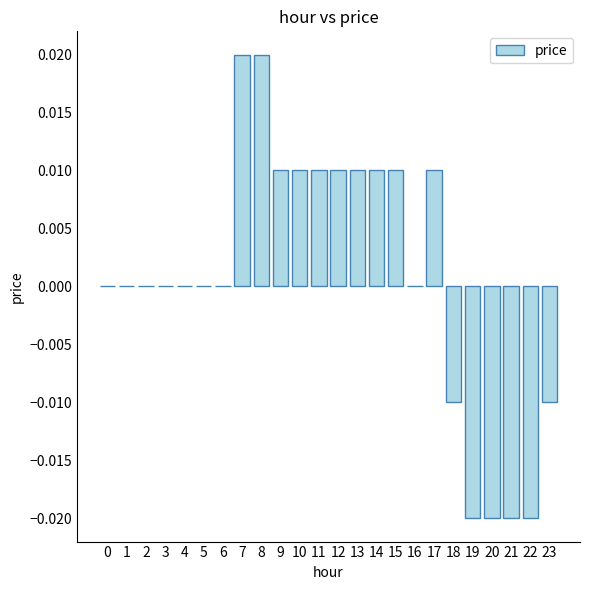

Which has a higher value, 8 or 21?

8